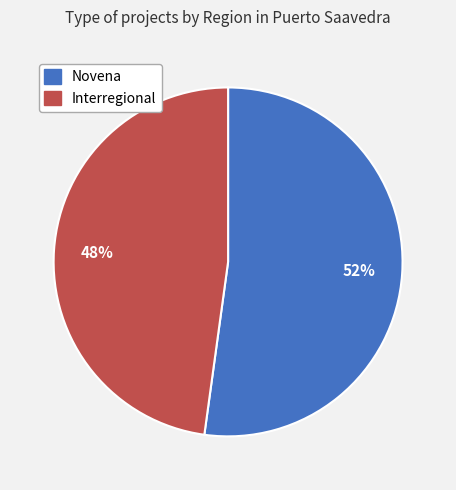

To the nearest percent, what is the average slice percentage?

50%